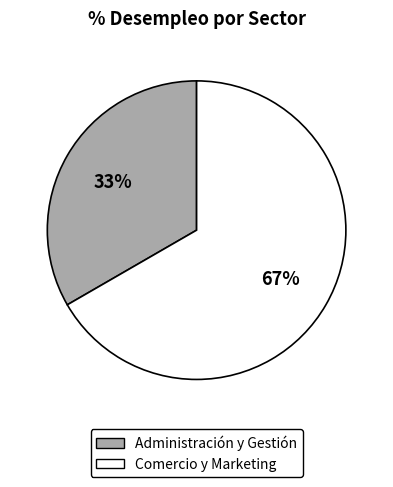

Rank the categories by value from highest to lowest.

Comercio y Marketing, Administración y Gestión